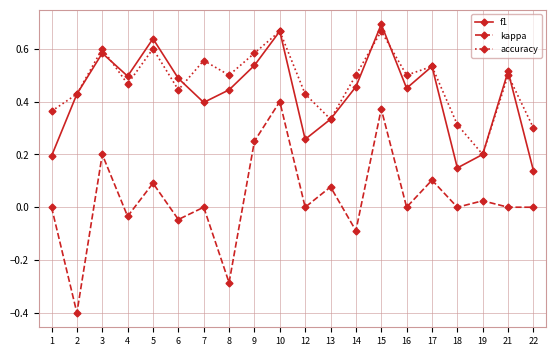

The accuracy series shows 0.5 at 8. True or false?

True